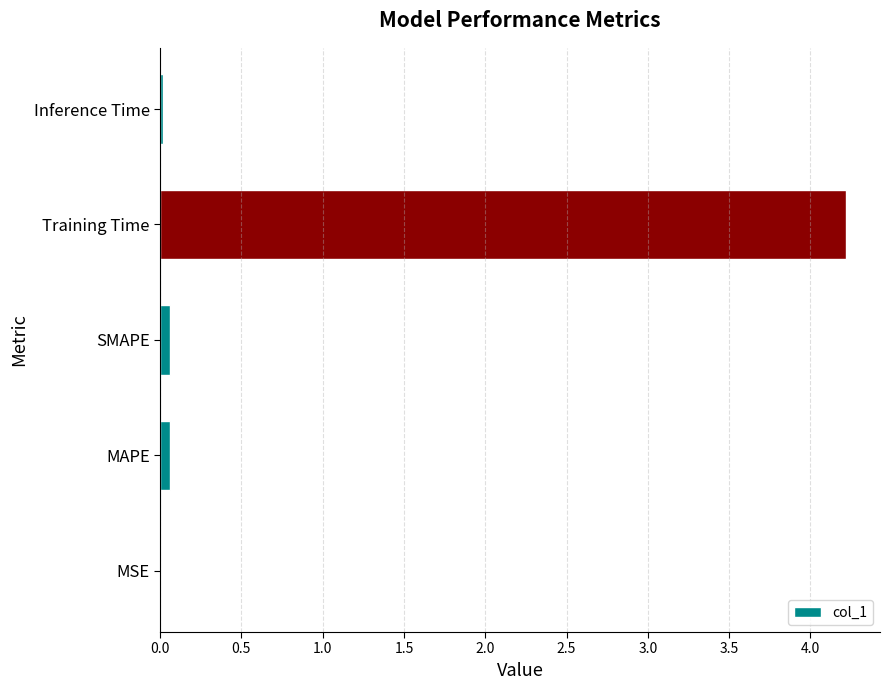

What is the sum of all values?

4.4